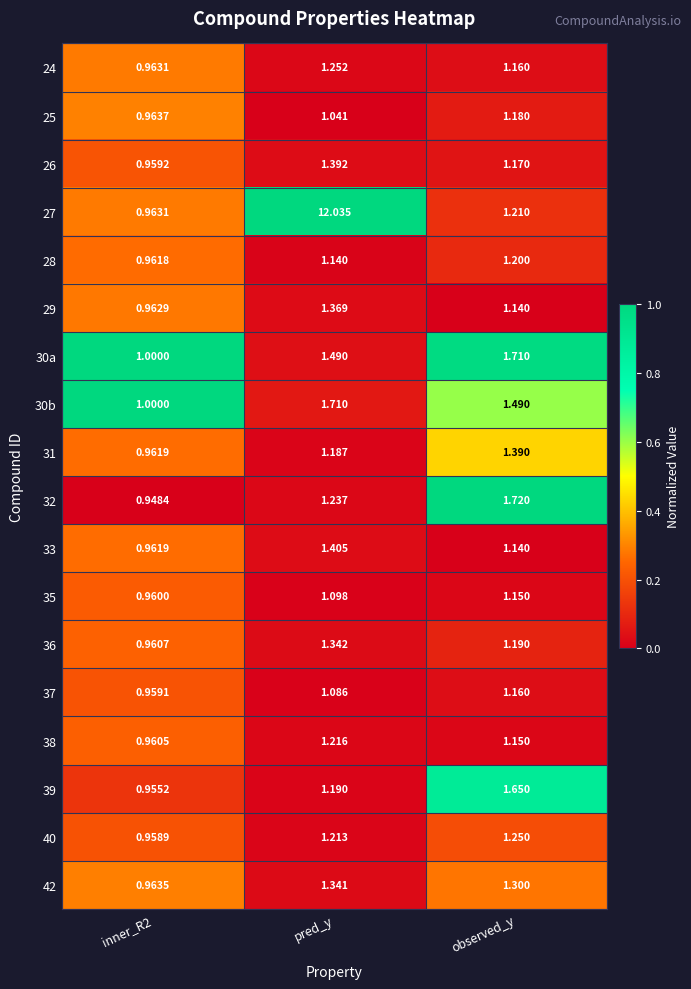

How many data points does each series have?

3